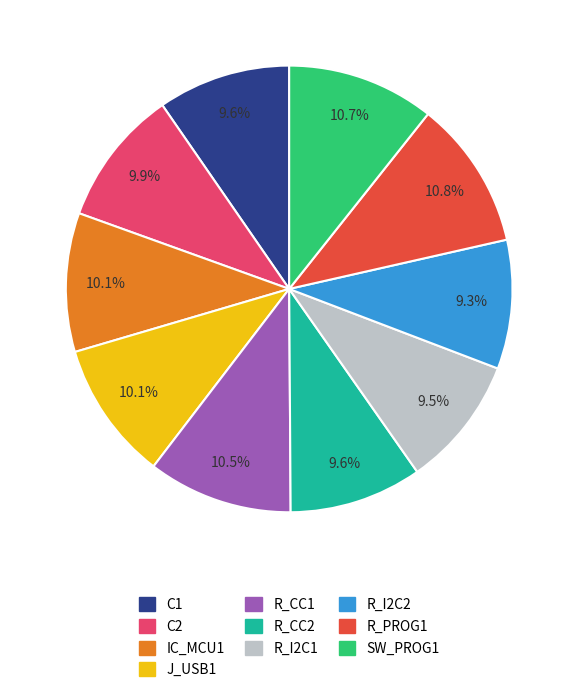

Is there a majority slice in this chart?

No